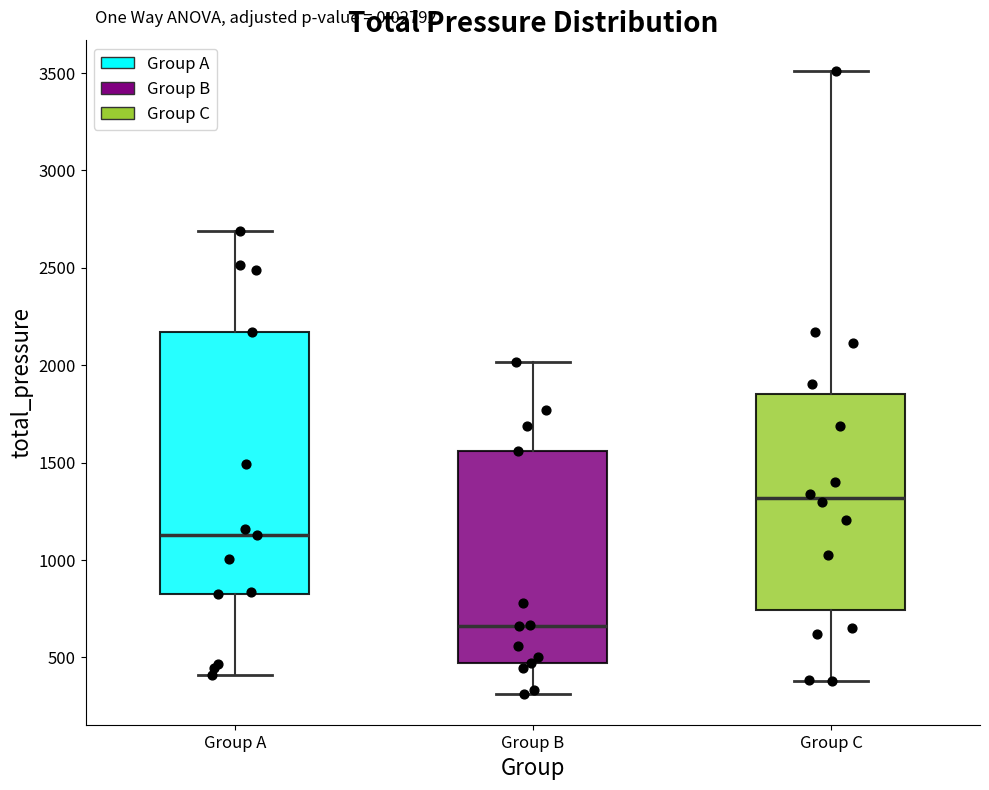

Reading left to right, read every box against the y-axis: the position of its median line, the range the box covers, and the ends of its whiskers. The values are not printed on the chart, so give them approximately, as read against the axis.

Group A: median 1150, box 800 to 2150, whiskers 400 to 2700
Group B: median 650, box 450 to 1550, whiskers 300 to 2000
Group C: median 1300, box 750 to 1850, whiskers 400 to 3500